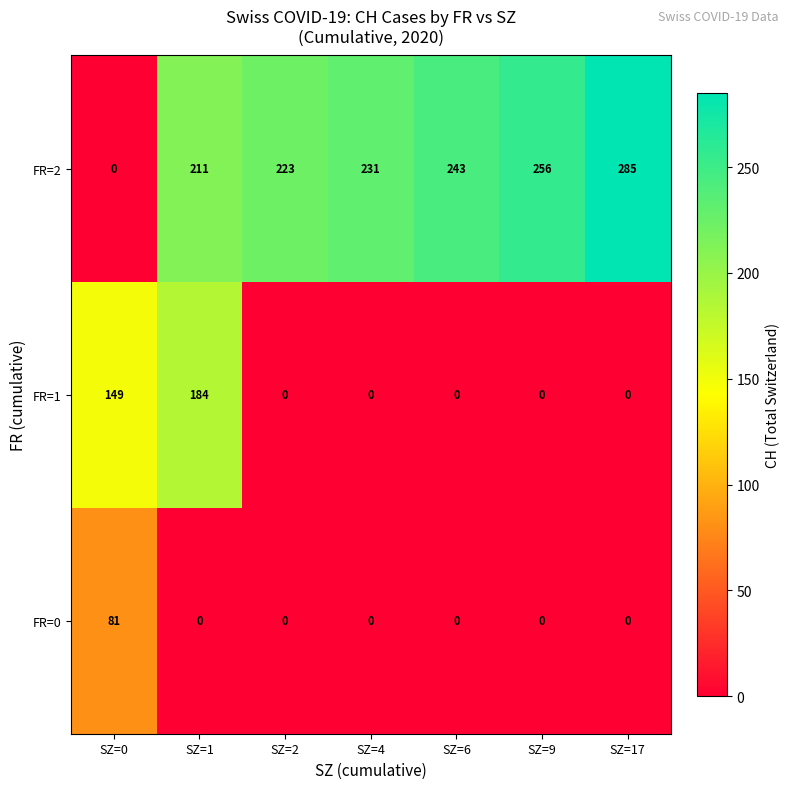

Which series has the largest range (max minus min)?

FR=2